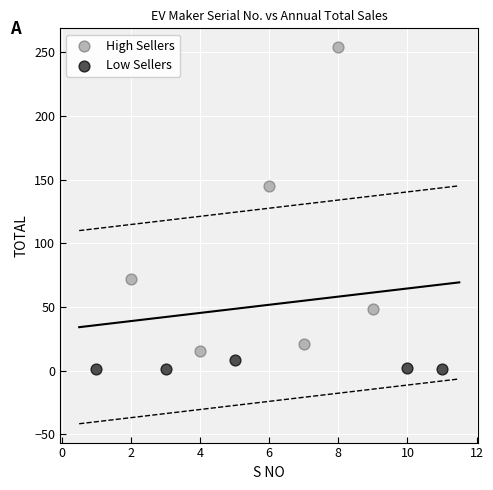

Which series contains the lowest Y value?

Low Sellers